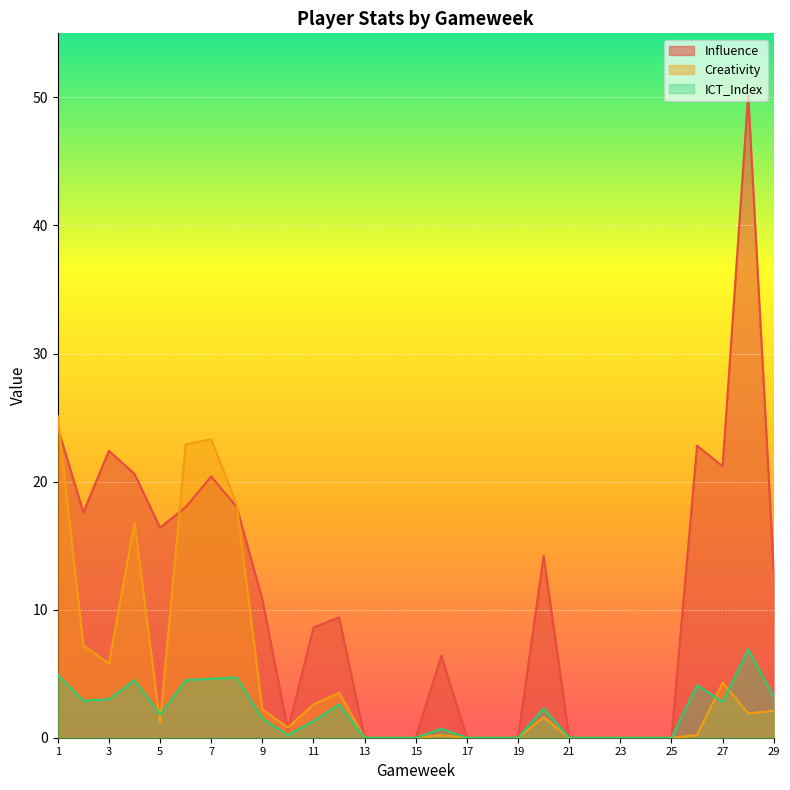

List the series in order of their peak value, lowest first.

ICT_Index, Creativity, Influence